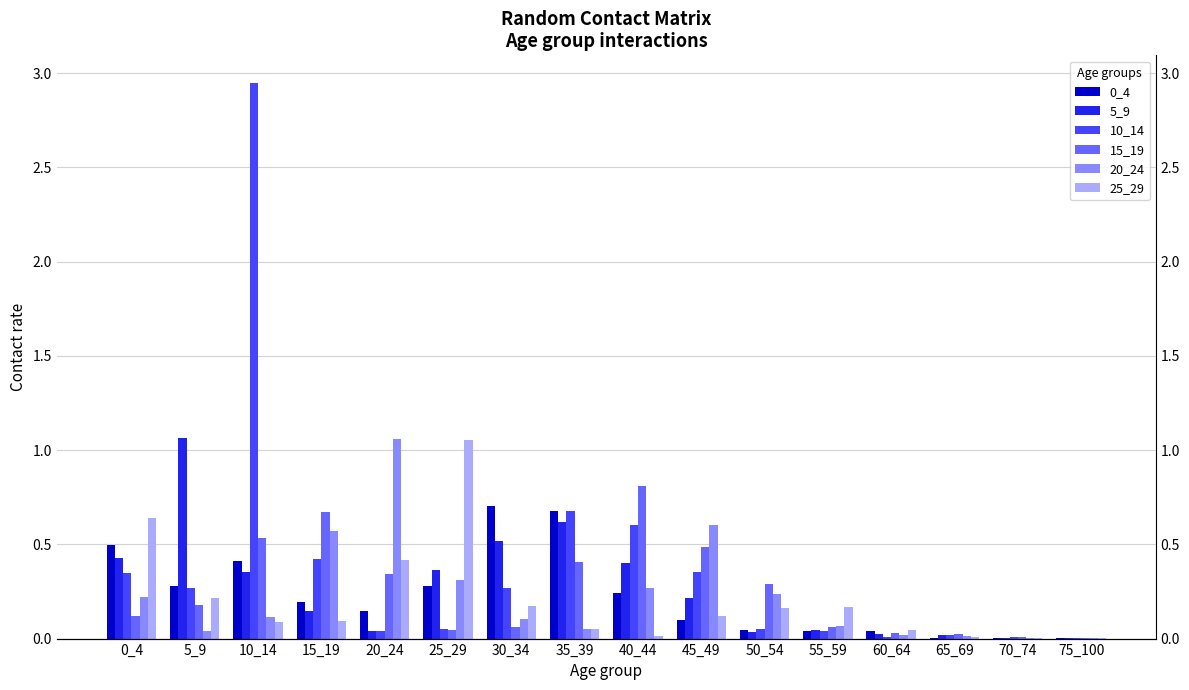

Does the chart contain stacked bars?

No